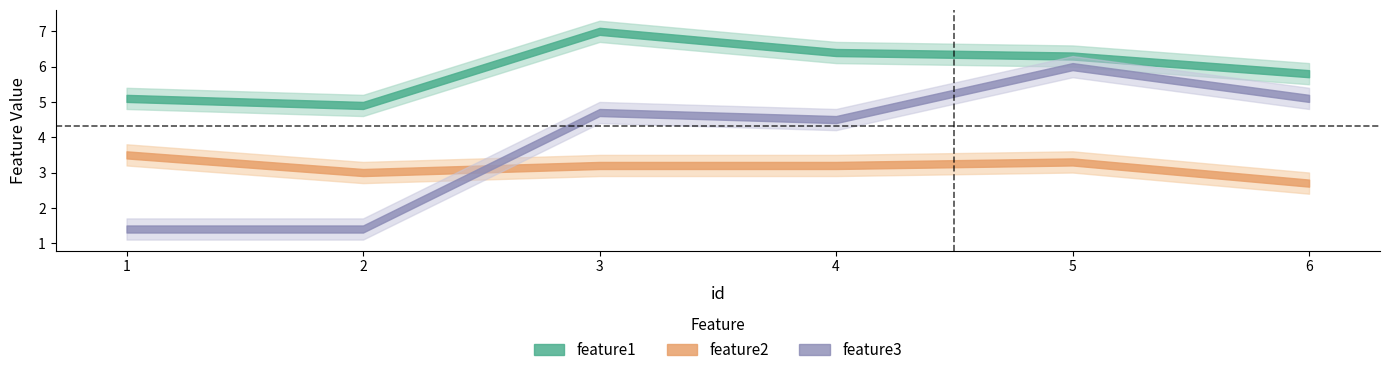

True or false: feature3 and feature1 intersect in this chart.

False